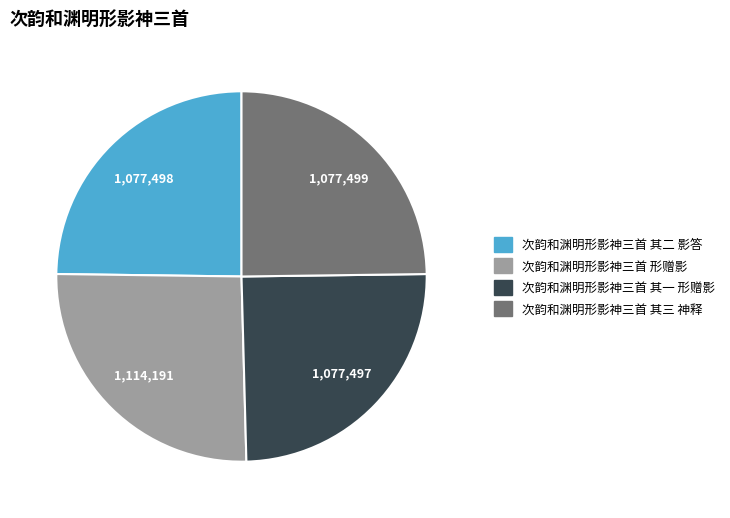

Which category has the biggest portion of the pie?

次韵和渊明形影神三首 形赠影